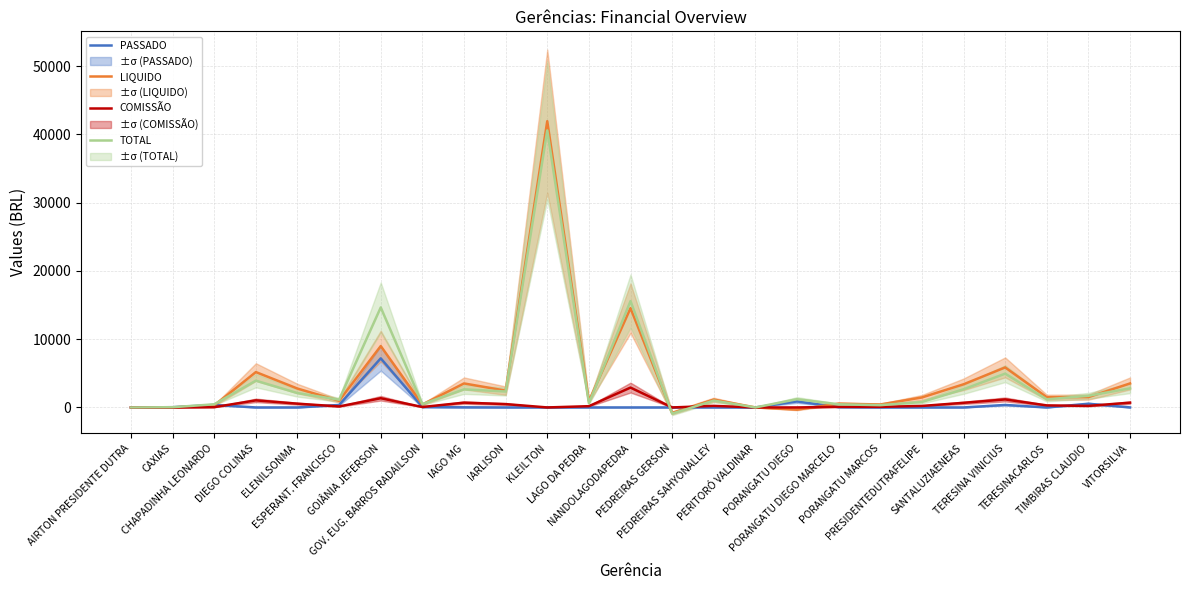

The value of TOTAL at SANTALUZIAENEAS is 2662.5. True or false?

True